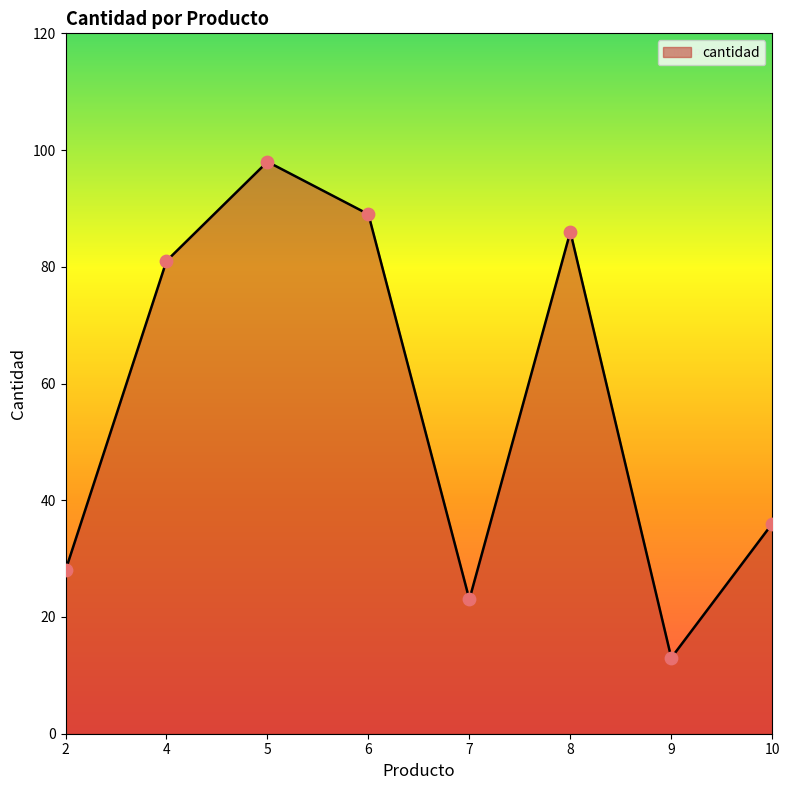

What is the change in value from 2 to 5?

+70